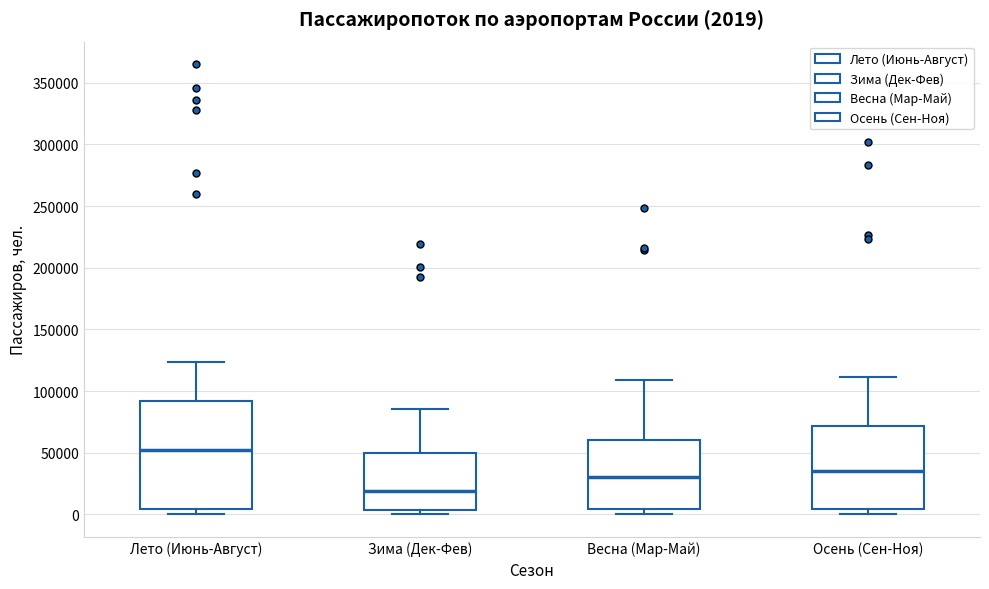

Which box's median line is the highest?

Лето (Июнь-Август)